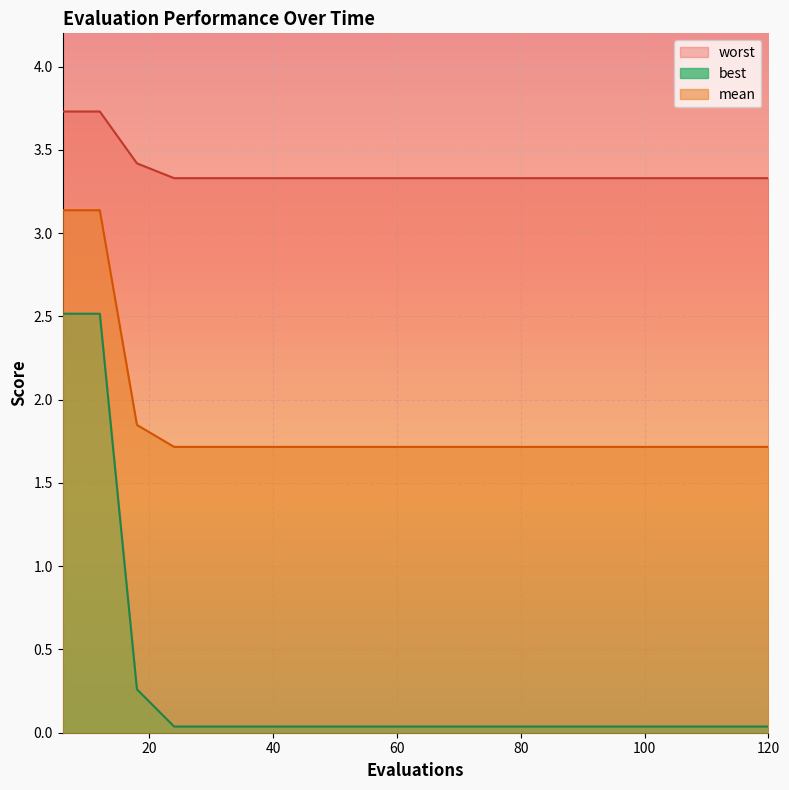

Rank the series at 120 from lowest to highest value.

best, mean, worst